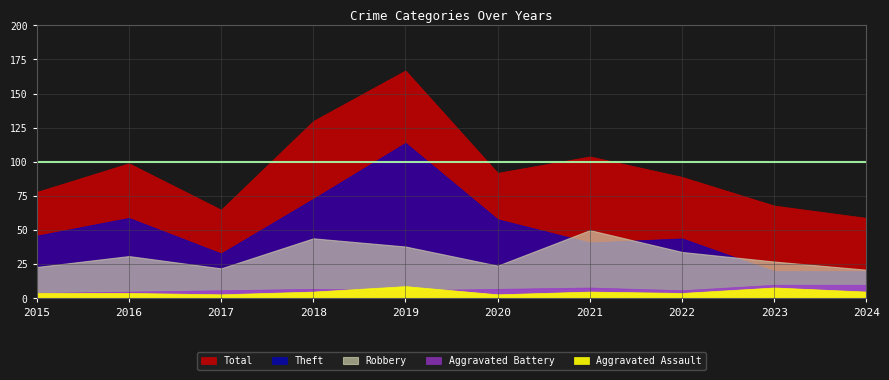

What is the minimum value for Aggravated Battery?

4